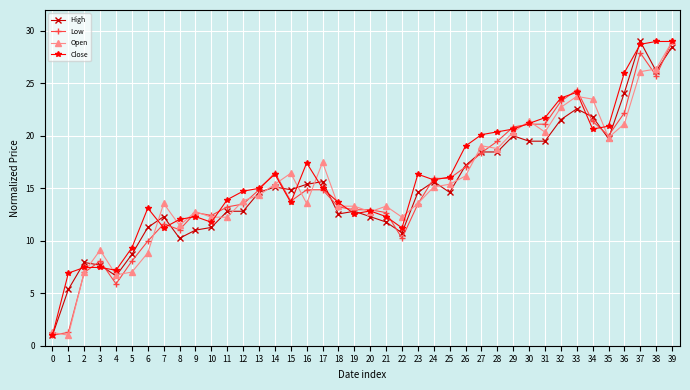

How many lines are shown in the chart?

4